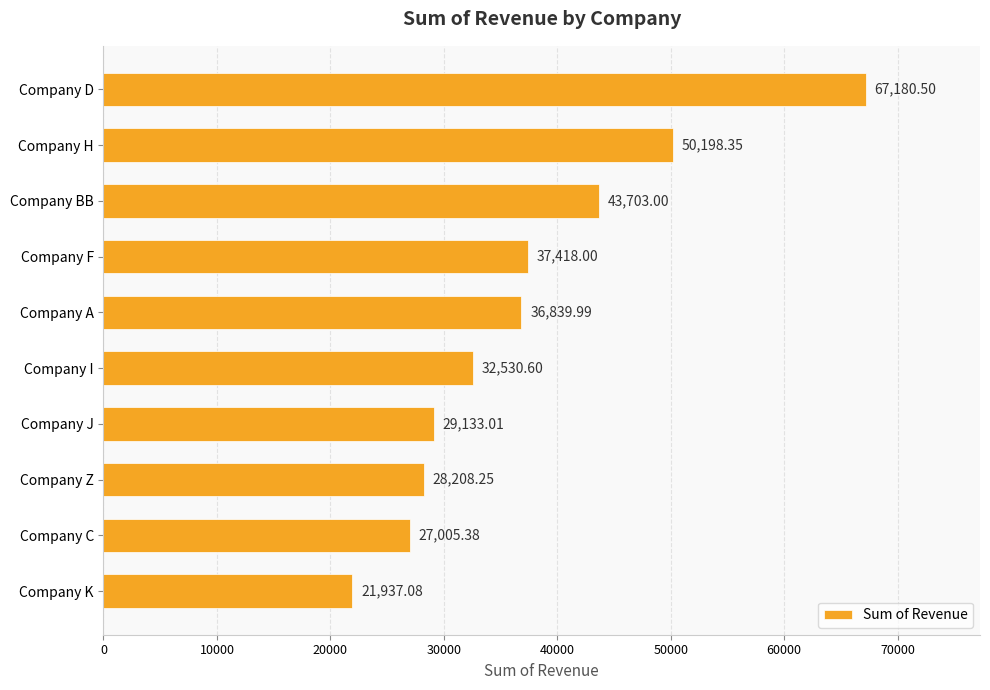

At which category does the chart reach its peak across all series?

Company D